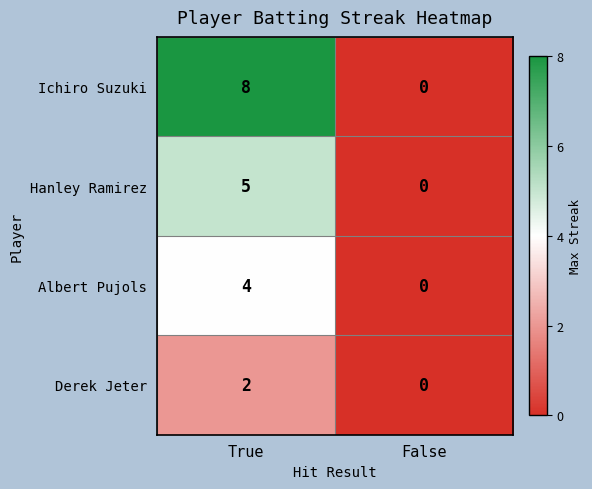

The value of Ichiro Suzuki at True is 8. True or false?

True